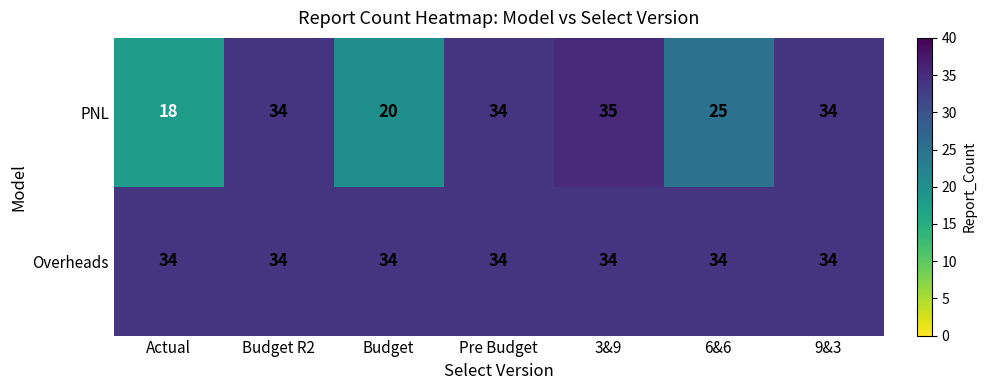

Which series has the largest range (max minus min)?

PNL